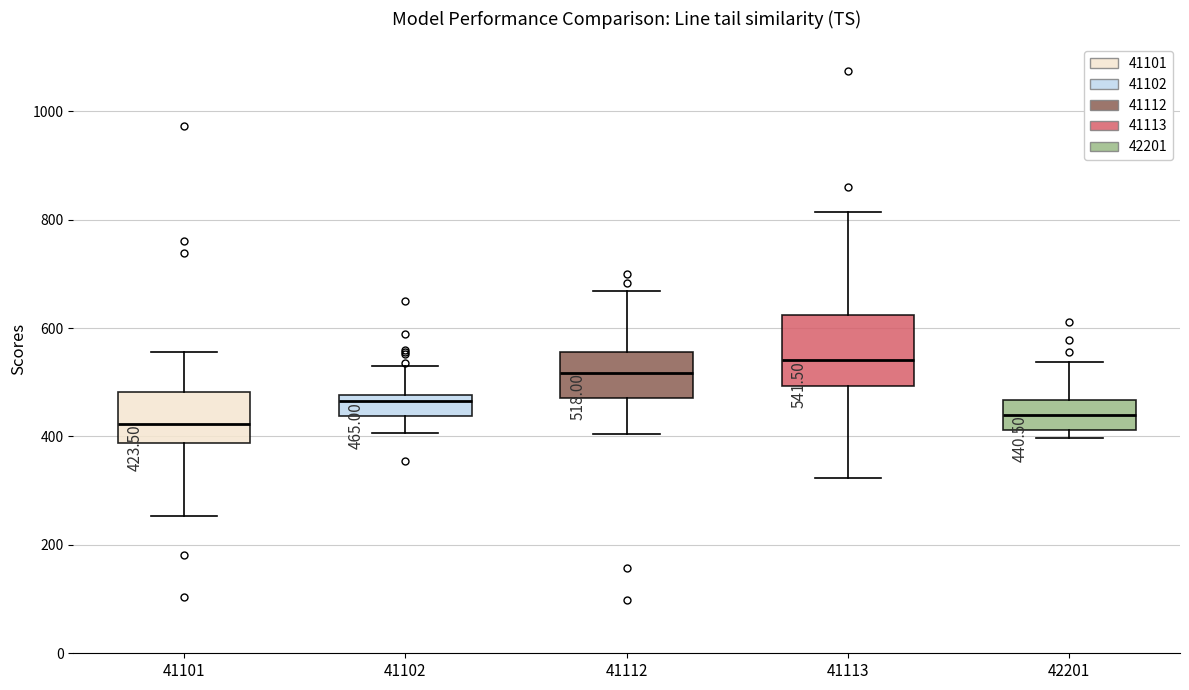

Which box is the tallest, from its lower edge to its upper edge?

41113